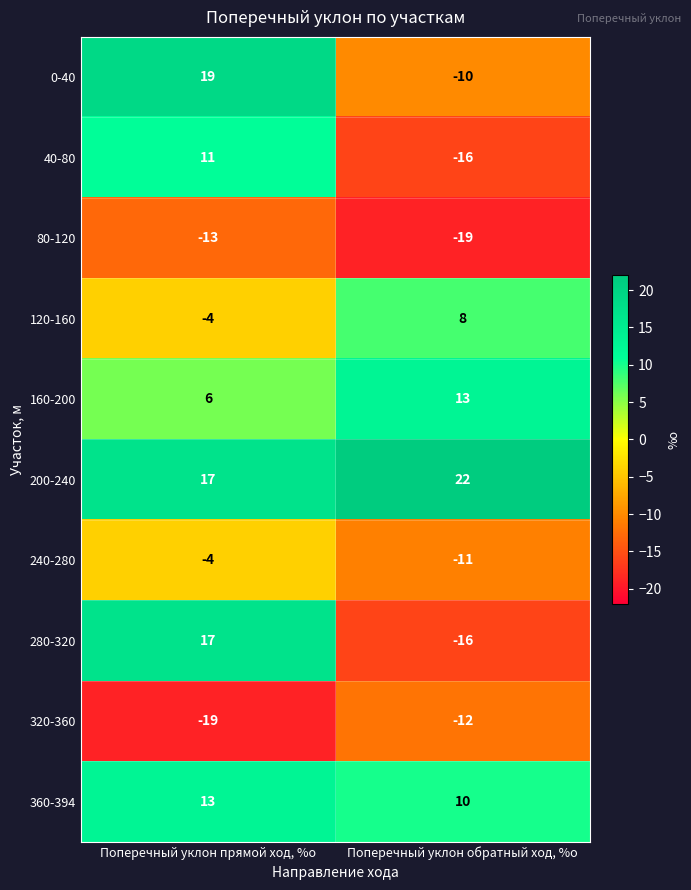

What is the difference between the 80-120 values at Поперечный уклон прямой ход, %о and Поперечный уклон обратный ход, %о?

6